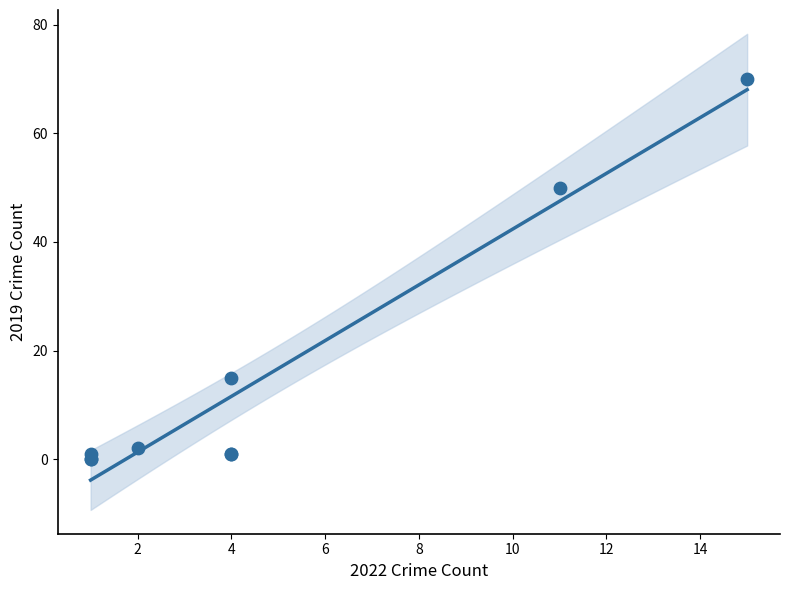

What Y value in the scatter plot is closest to 35?

50